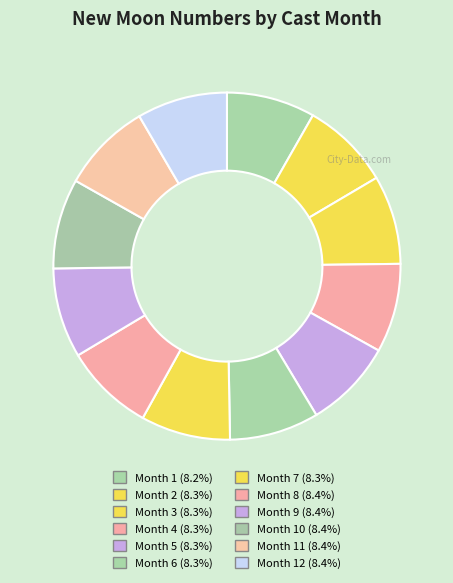

How many slices are in this pie chart?

12